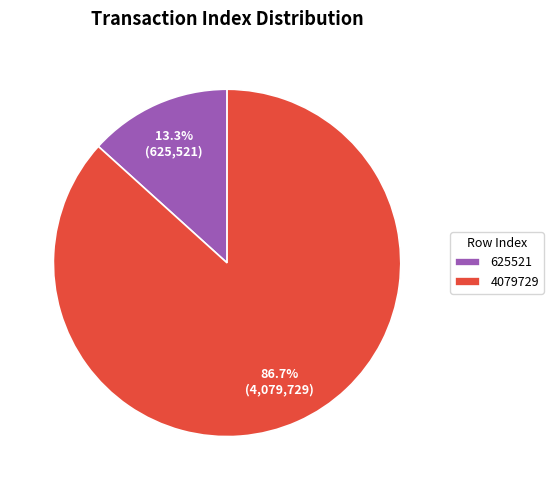

Is there any slice that represents more than half of the pie?

Yes